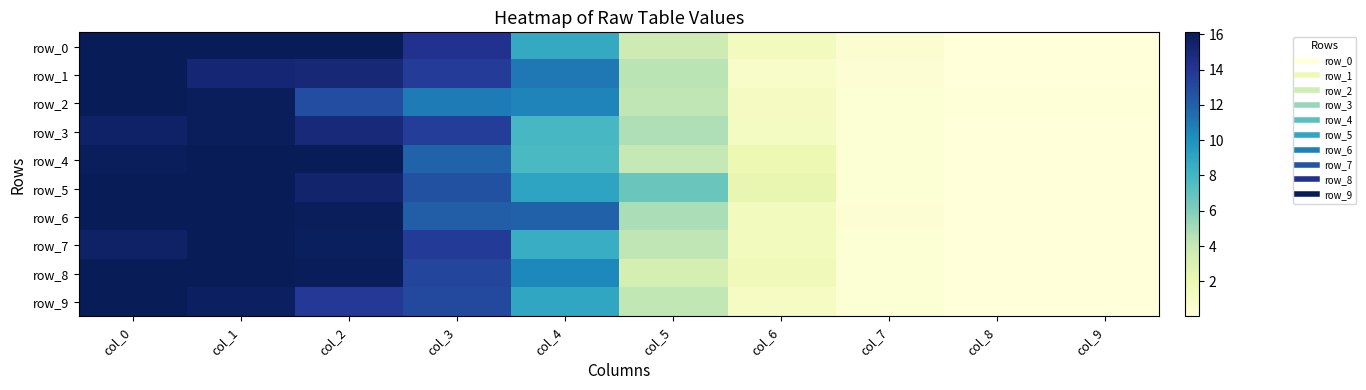

Rank the series at col_8 from highest to lowest value.

row_2, row_7, row_6, row_4, row_0, row_3, row_8, row_5, row_9, row_1